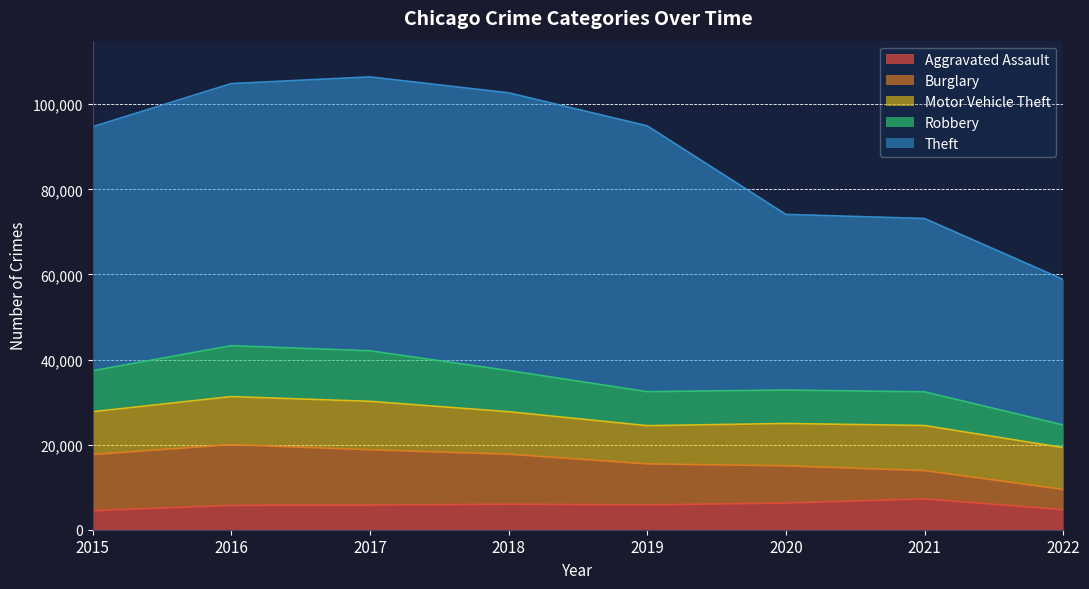

Reading left to right, list all the values displayed in this chart.

Aggravated Assault: 2015=4480	2016=5712	2017=5793	2018=6001	2019=5840	2020=6263	2021=7242	2022=4708
Burglary: 2015=13184	2016=14289	2017=13001	2018=11746	2019=9639	2020=8754	2021=6654	2022=4764
Motor Vehicle Theft: 2015=10068	2016=11286	2017=11380	2018=9983	2019=8978	2020=9953	2021=10592	2022=9827
Robbery: 2015=9638	2016=11960	2017=11880	2018=9679	2019=7994	2020=7855	2021=7920	2022=5330
Theft: 2015=57349	2016=61618	2017=64380	2018=65281	2019=62478	2020=41296	2021=40742	2022=34189